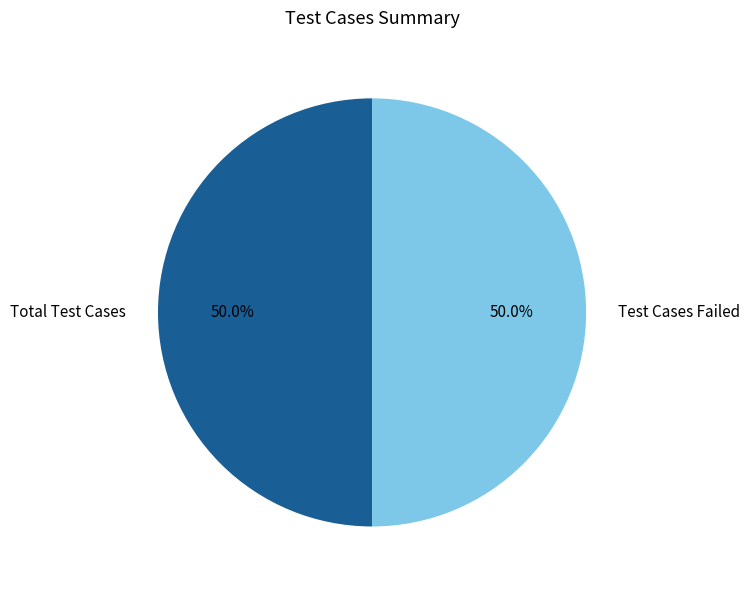

What percentage is NOT represented by Test Cases Failed?

50.0%